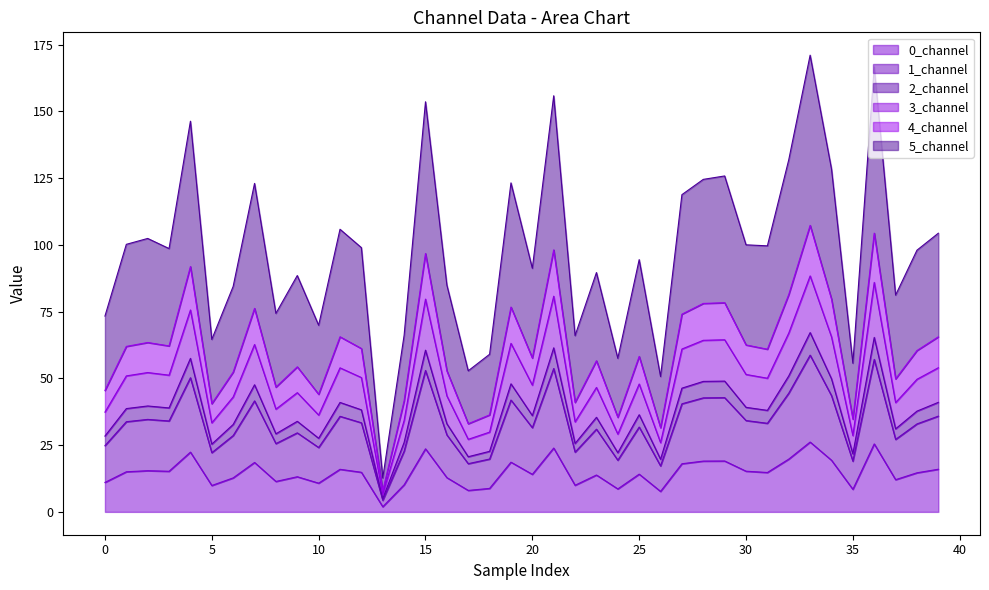

The 4_channel series shows 36.0 at 14. True or false?

False